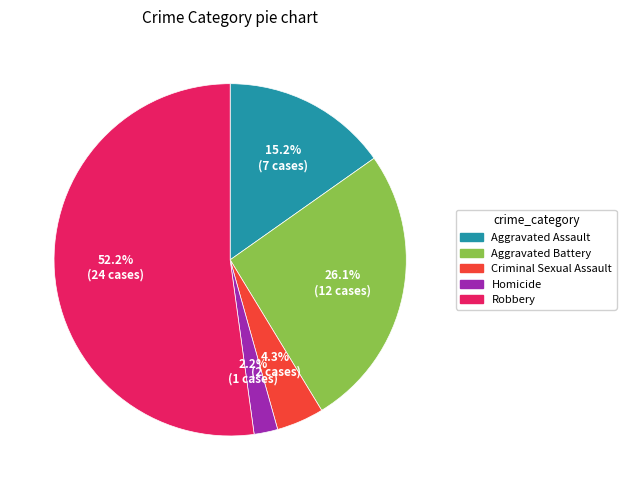

To the nearest percent, what is the difference between the Criminal Sexual Assault and Aggravated Battery slice percentages?

22%